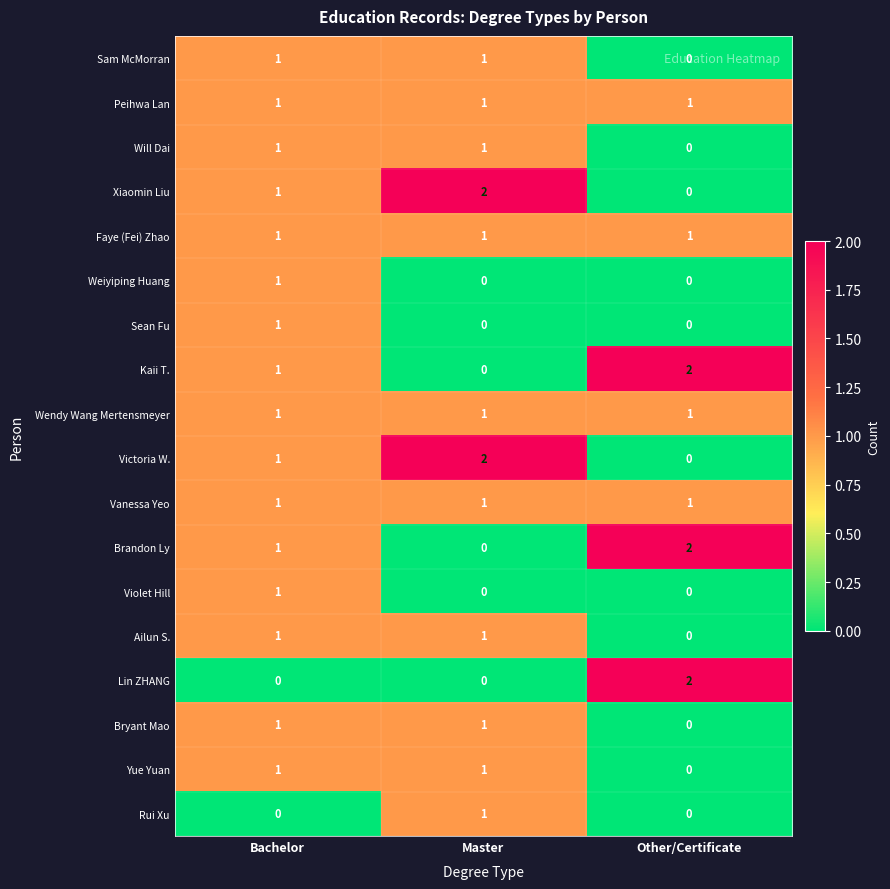

Between Bachelor and Other/Certificate, which series saw the biggest shift?

Lin ZHANG